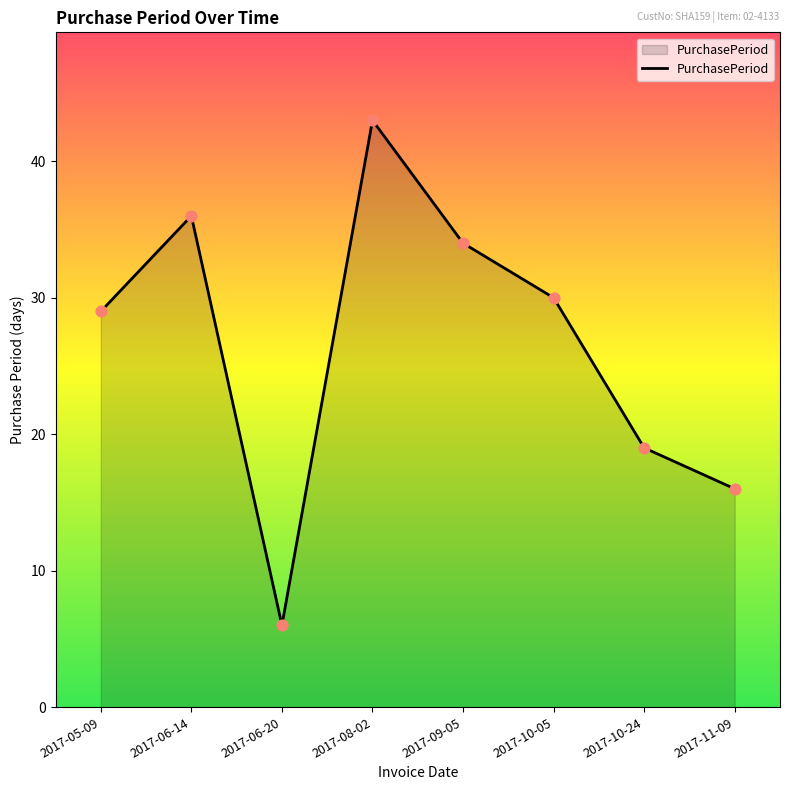

Which has a higher value, 2017-10-05 or 2017-08-02?

2017-08-02